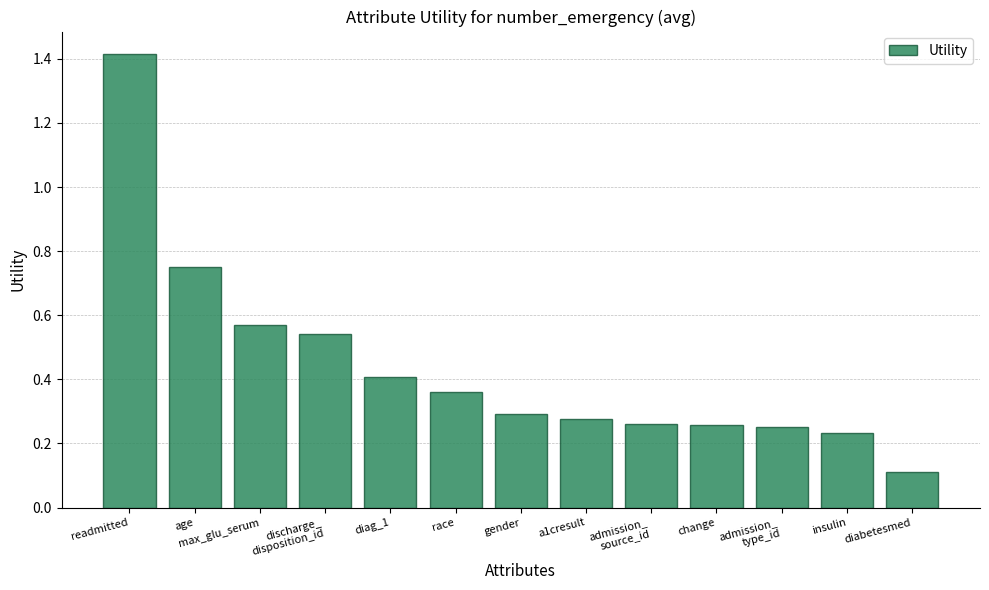

Which has a higher value, readmitted or gender?

readmitted